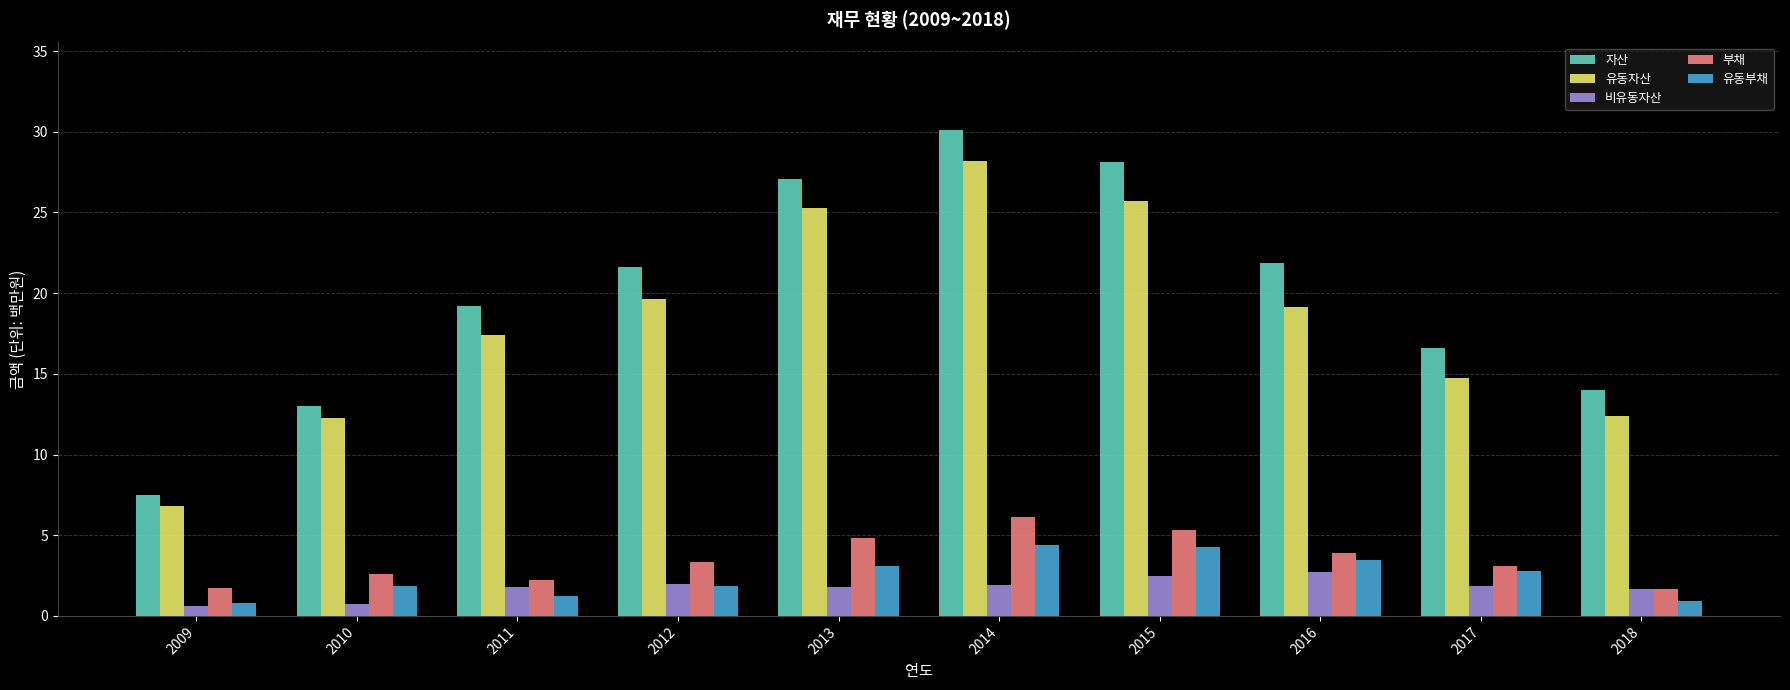

At how many categories does at least one series exceed 1?

10